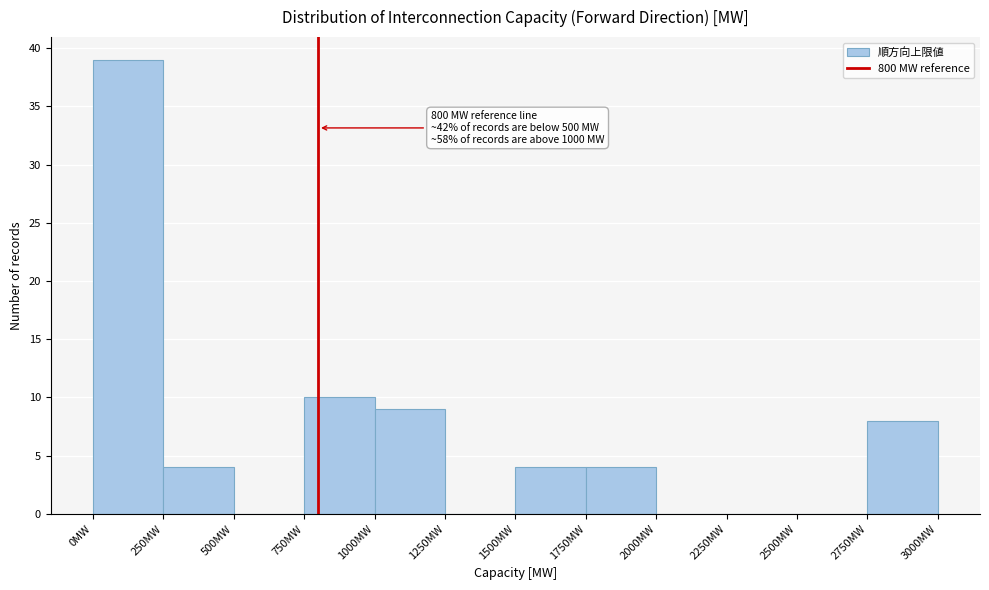

Over which range of the x-axis is the bar tallest?

0 to 250